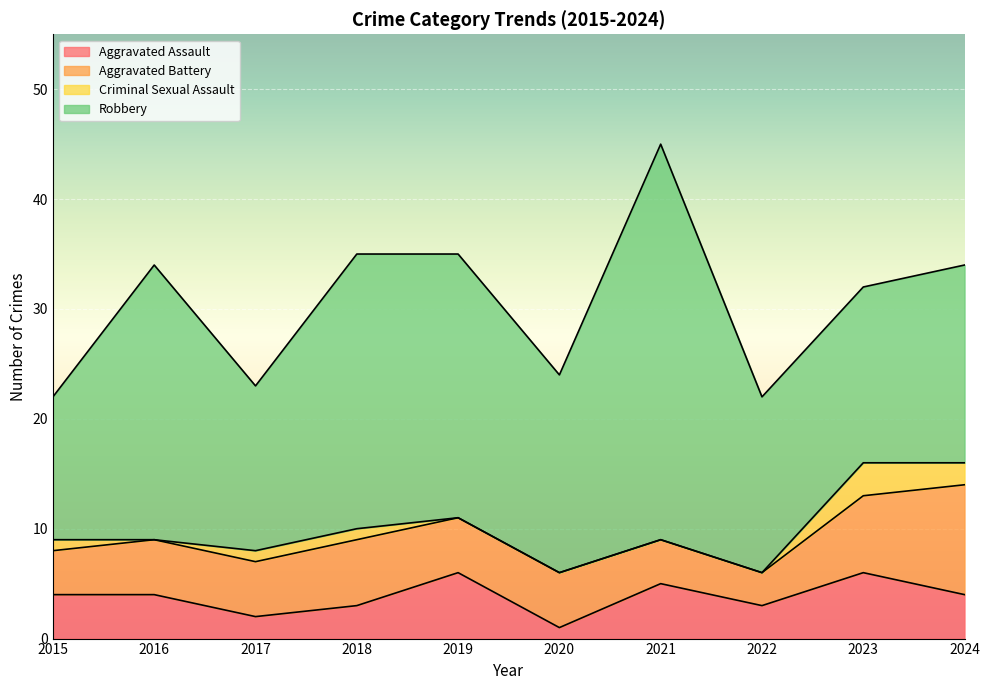

Reading right to left, transcribe all the data shown in this chart.

Aggravated Assault: 4	6	3	5	1	6	3	2	4	4
Aggravated Battery: 10	7	3	4	5	5	6	5	5	4
Criminal Sexual Assault: 2	3	0	0	0	0	1	1	0	1
Robbery: 18	16	16	36	18	24	25	15	25	13